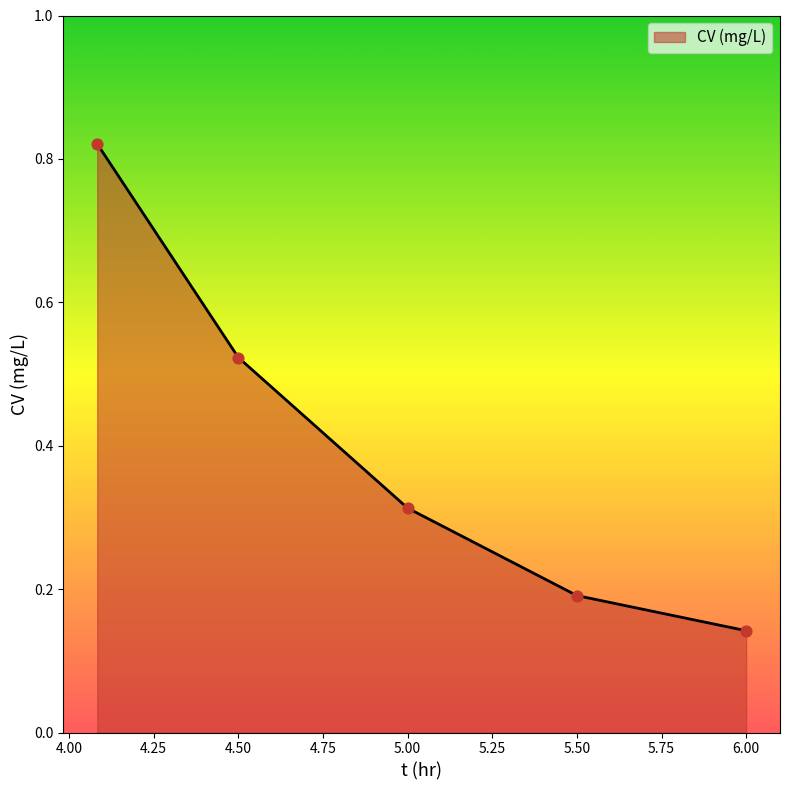

True or false: the data has more than 0 interior local peaks.

False